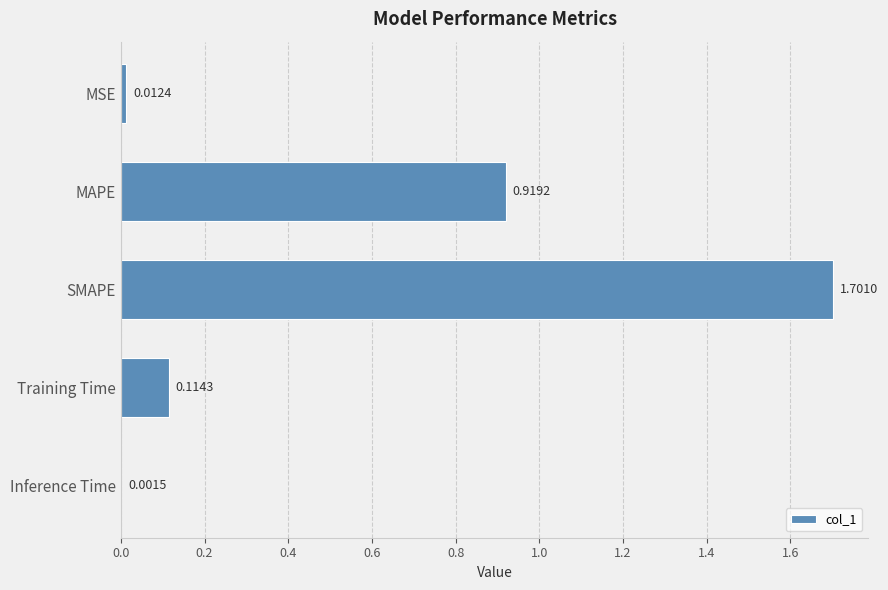

Does the chart contain stacked bars?

No